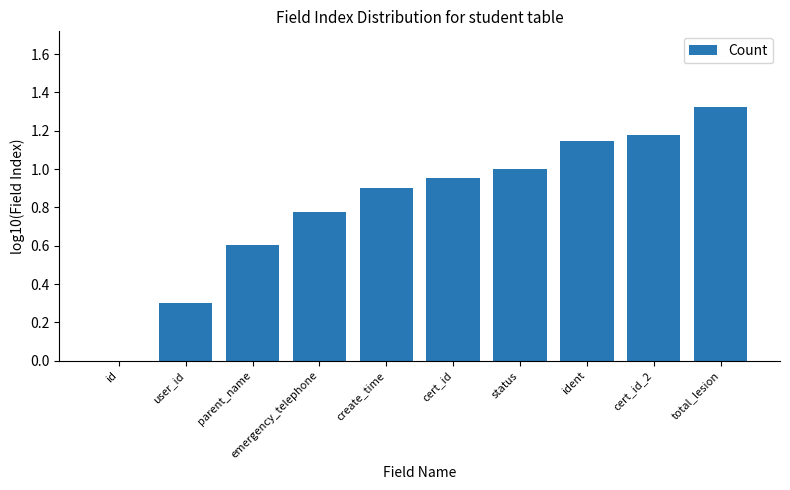

What is the sum of the values at total_lesion and emergency_telephone?

2.1